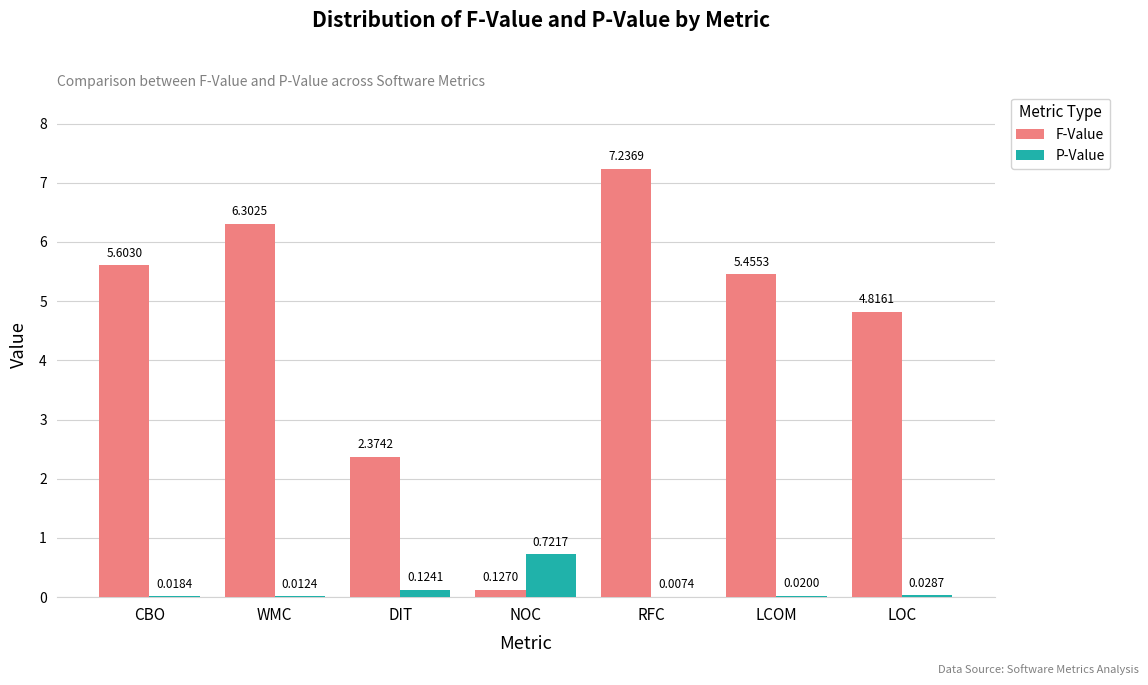

Which series has the largest total across all categories?

F-Value